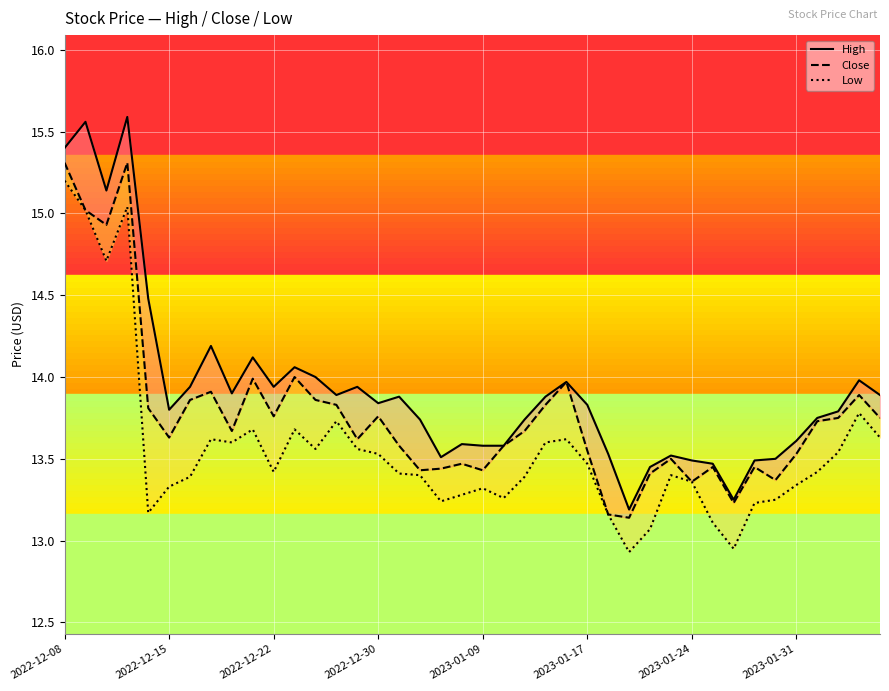

Which has a higher value, 35 or 27?

35